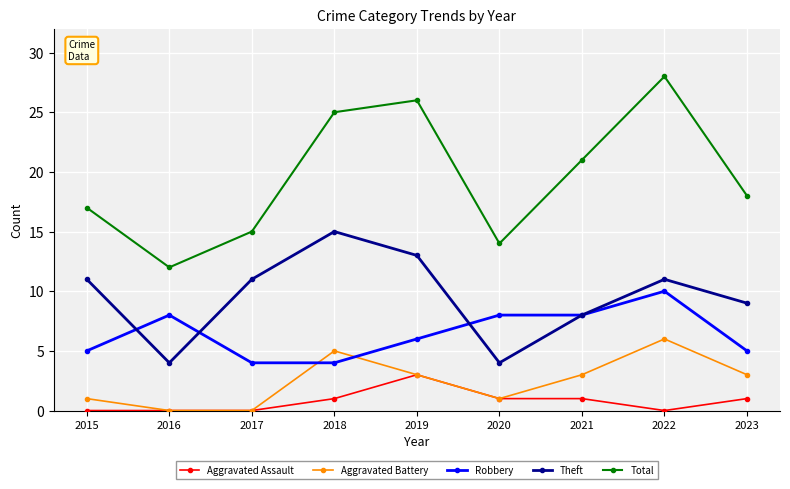

At which category does the chart reach its peak across all series?

2022